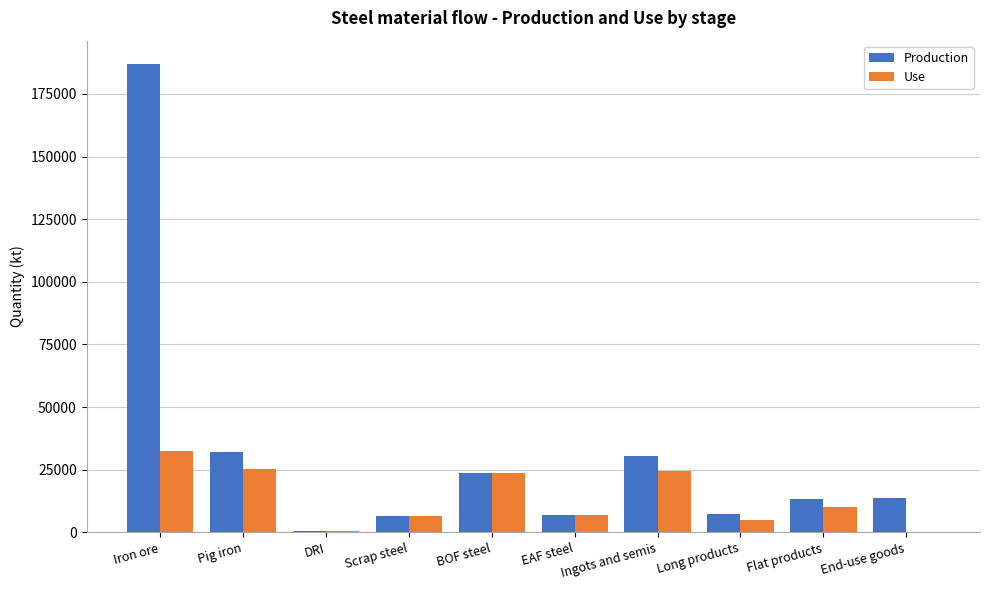

What is the total value across all series at Iron ore?

219494.9